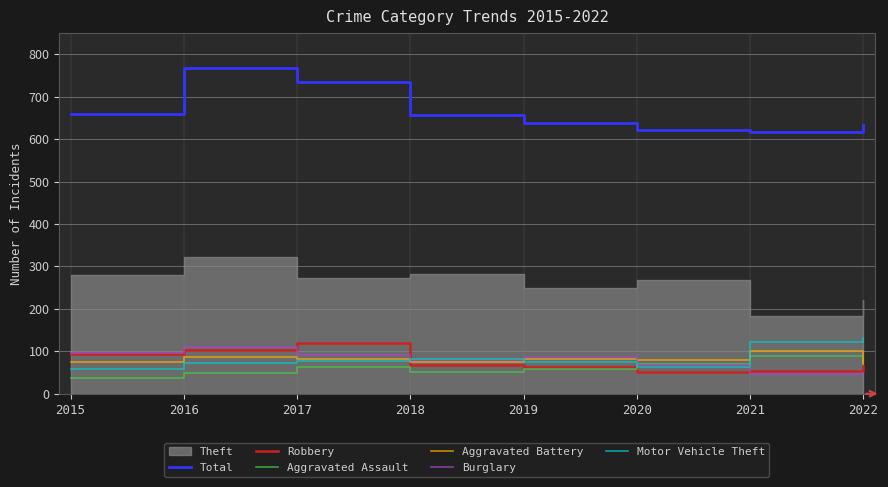

Which series has the widest spread of values?

Total